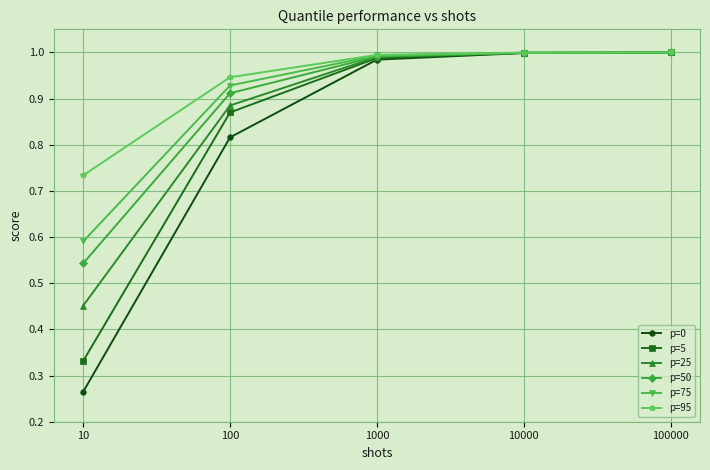

The value of p=0 at 10000 is 1.0. True or false?

True